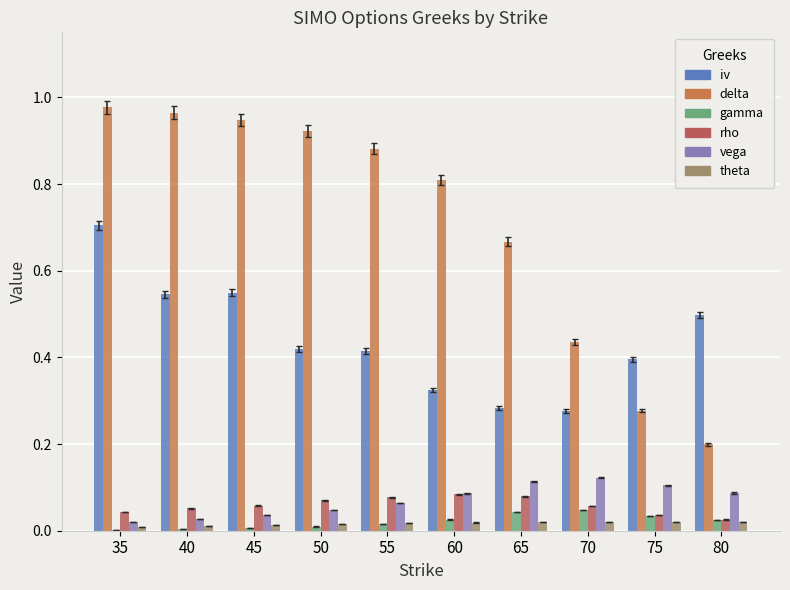

Where is rho nearest to the value 0?

80